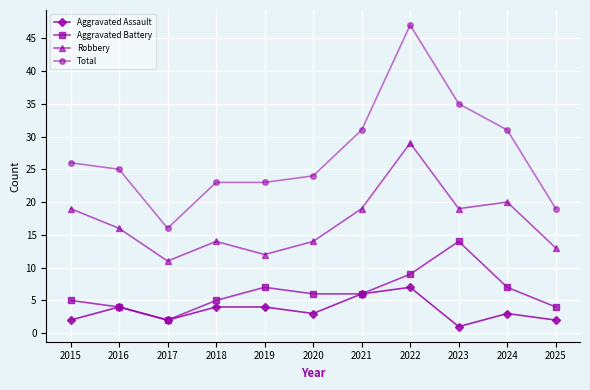

Where does the Aggravated Battery series first go above 6?

2019